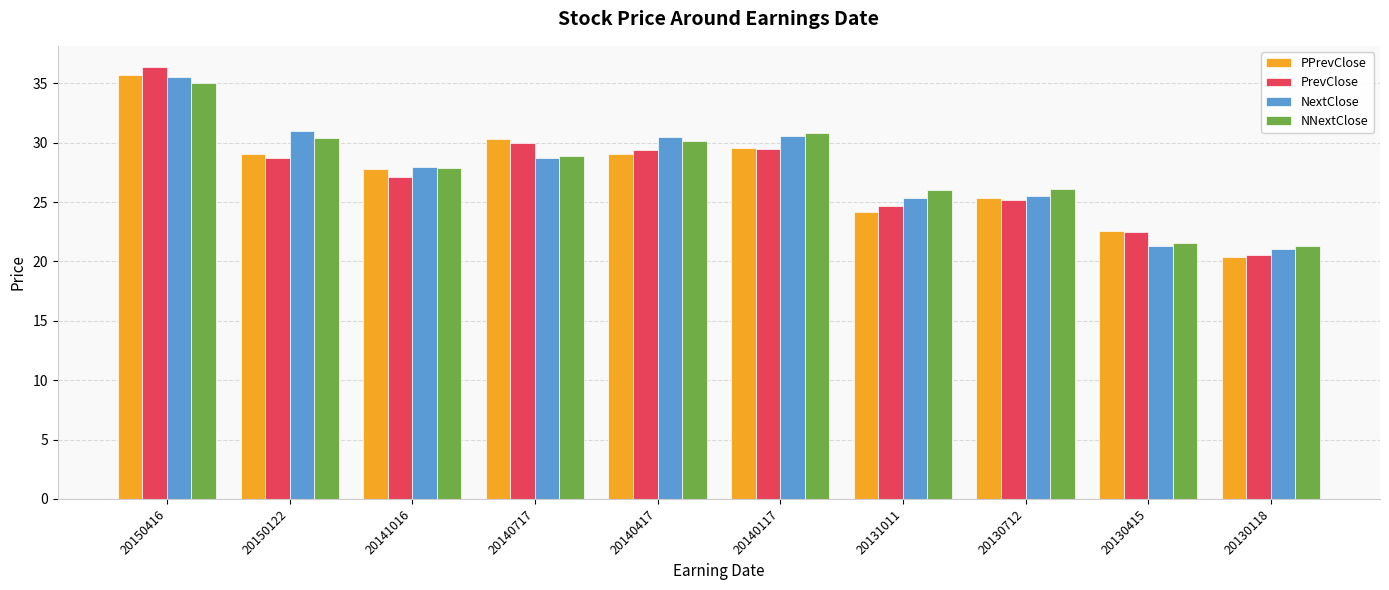

What is the greatest value displayed?

36.3